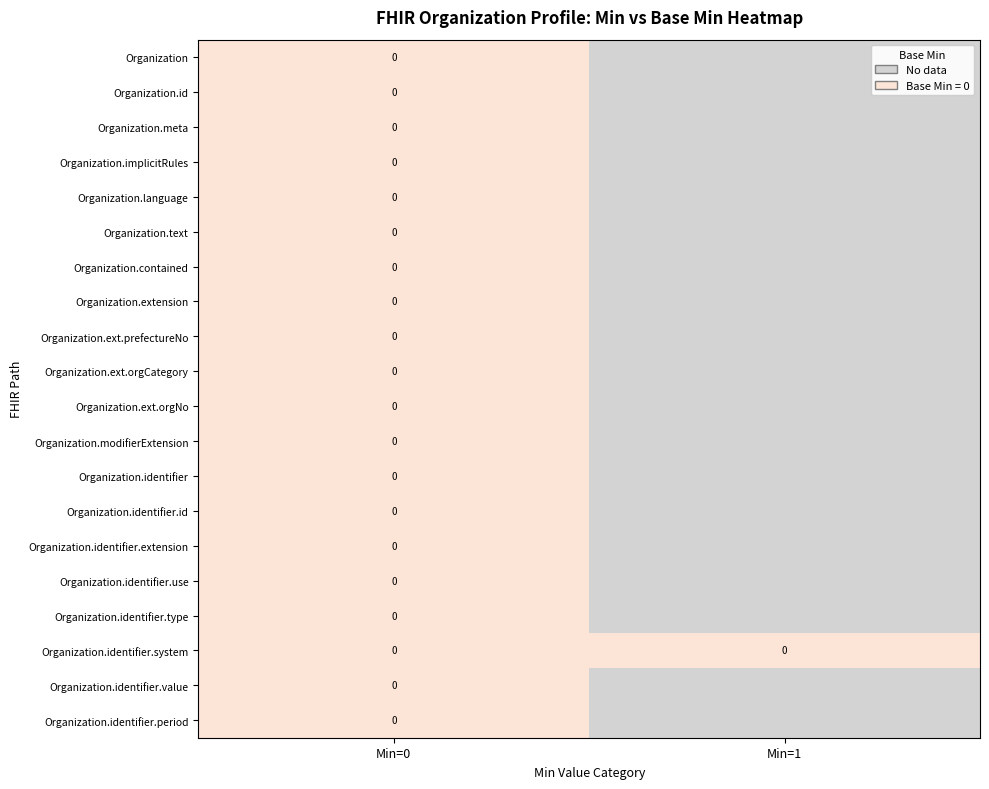

The Organization.identifier.system series shows 0 at Min=1. True or false?

True